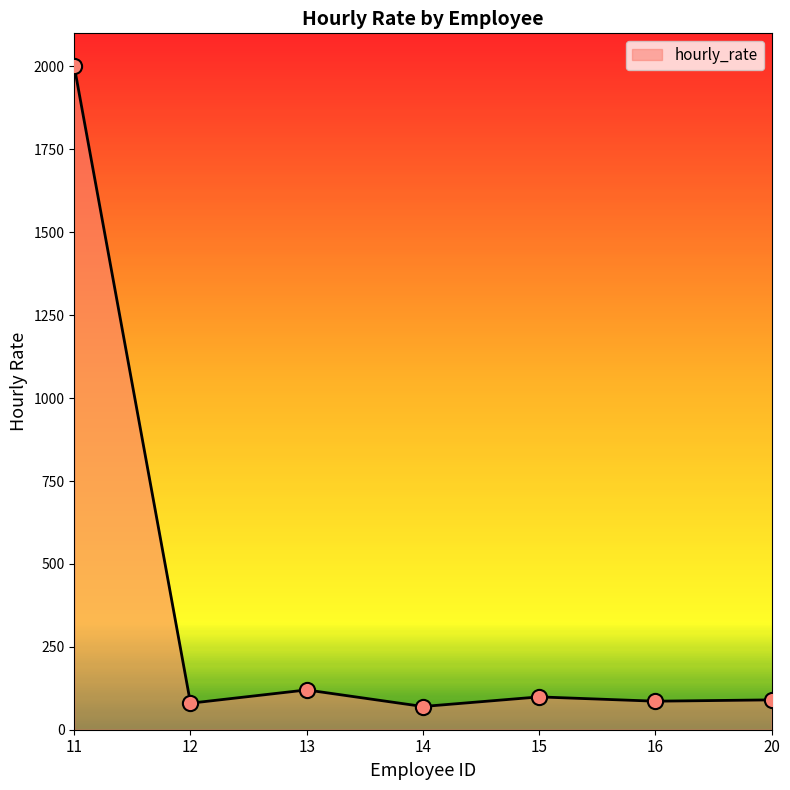

What is the change in value from 14 to 16?

+16